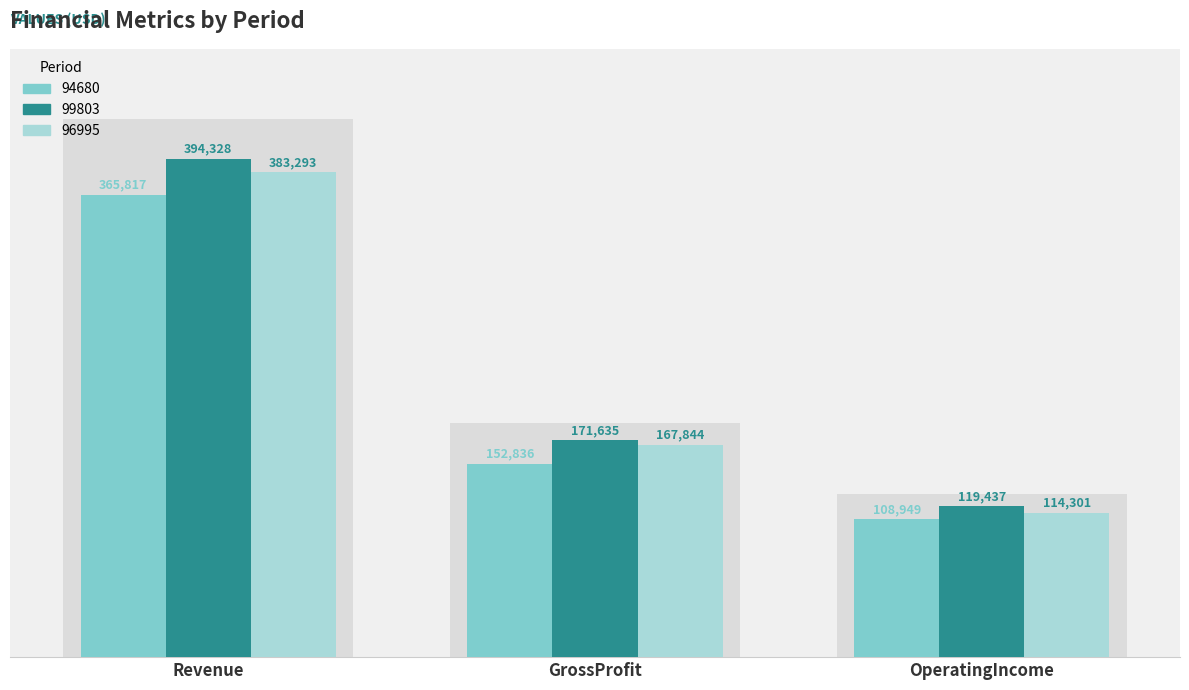

Reading left to right, list all the values displayed in this chart.

94680: Revenue=365817	GrossProfit=152836	OperatingIncome=108949
99803: Revenue=394328	GrossProfit=171635	OperatingIncome=119437
96995: Revenue=383293	GrossProfit=167844	OperatingIncome=114301